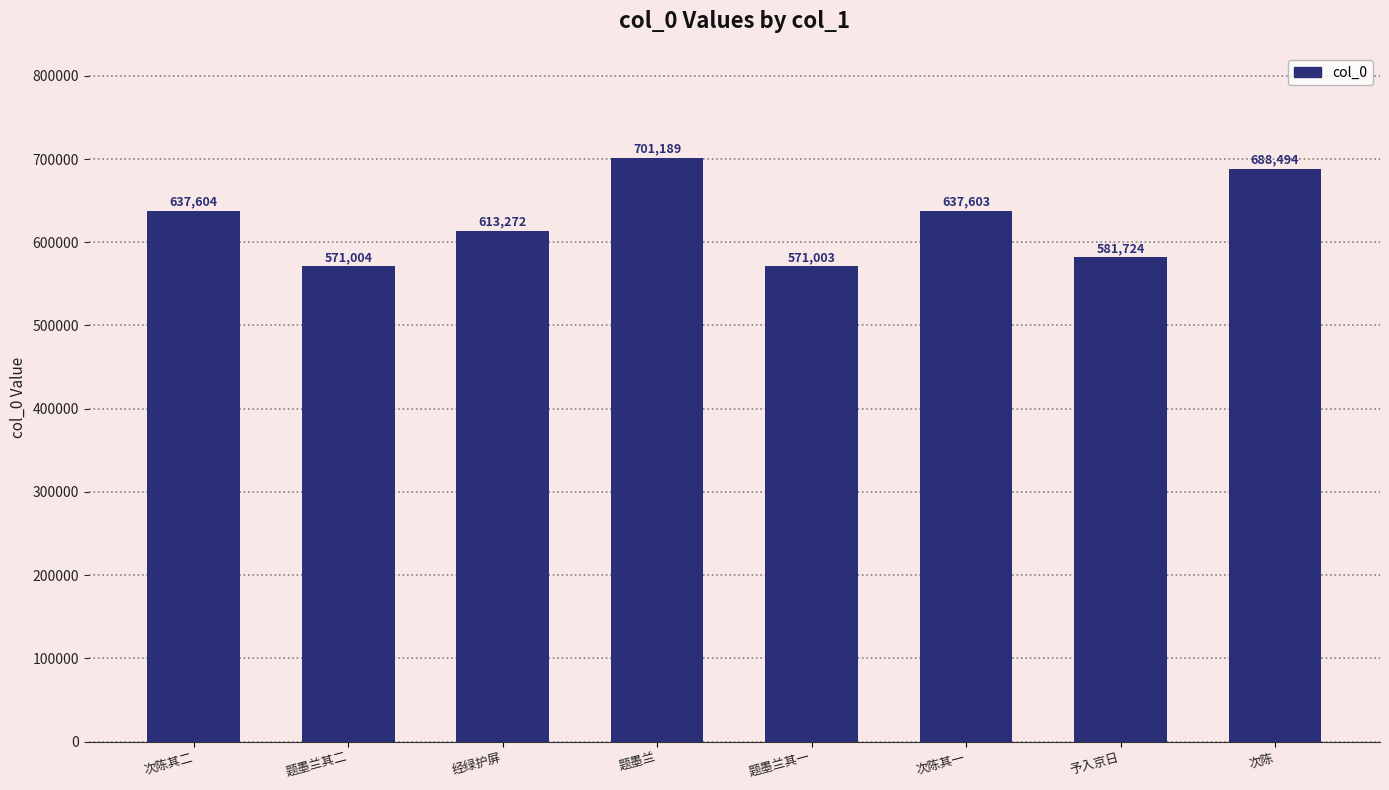

What position from the right is 予入京日?

2